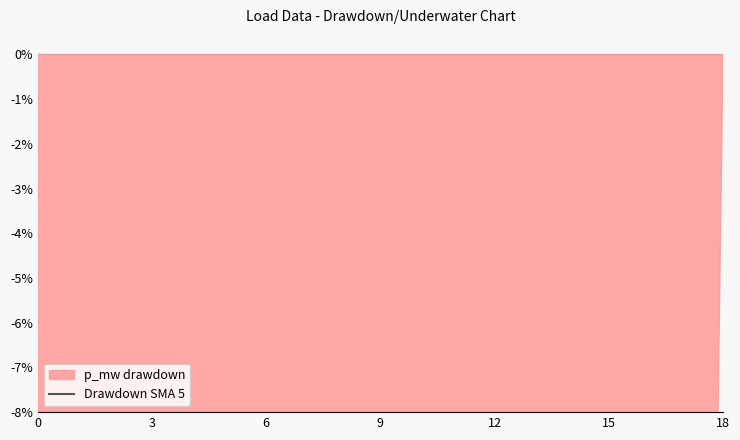

What is the change in value from 15 to 17?

+0.1